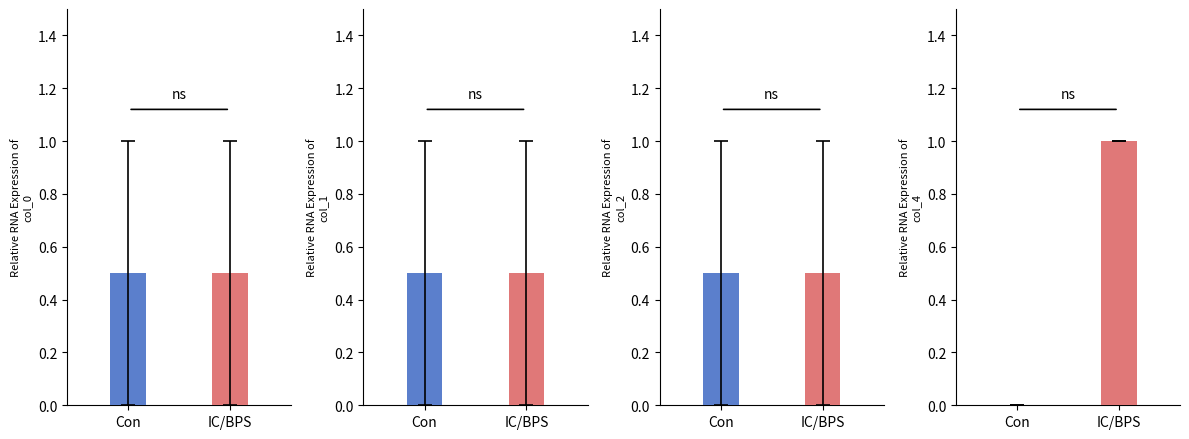

Reading left to right, transcribe all the data shown in this chart.

col_0: 0=0	1=0	2=0	3=0	4=0	5=0	6=0	7=0	8=1	9=1	10=1	11=1	12=1	13=1	14=1	15=1
col_1: 0=0	1=0	2=0	3=0	4=1	5=1	6=1	7=1	8=0	9=0	10=0	11=0	12=1	13=1	14=1	15=1
col_2: 0=0	1=0	2=1	3=1	4=0	5=0	6=1	7=1	8=0	9=0	10=1	11=1	12=0	13=0	14=1	15=1
col_4: 0=0	1=1	2=0	3=1	4=0	5=1	6=0	7=1	8=0	9=1	10=0	11=1	12=0	13=1	14=0	15=1